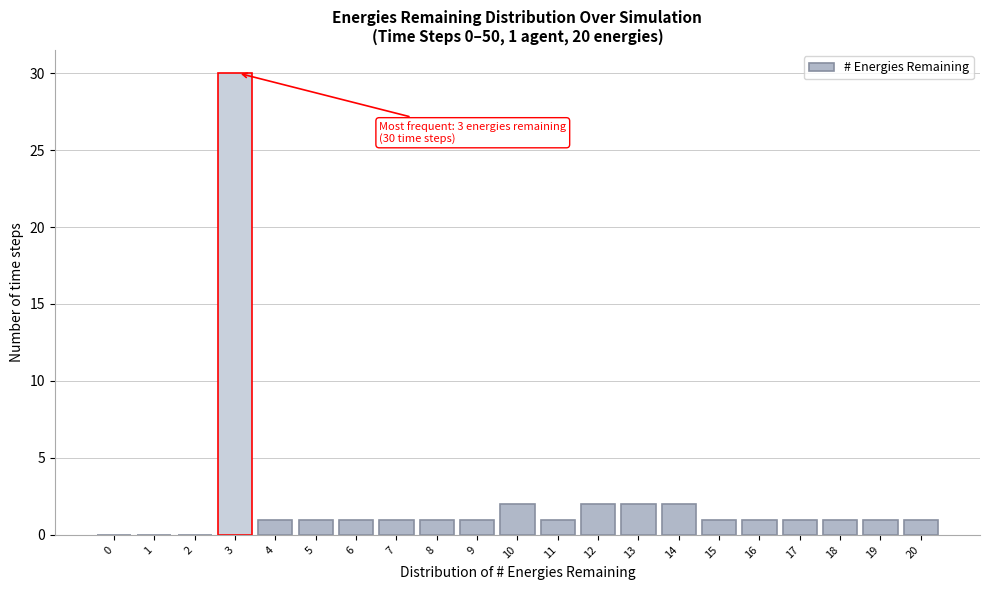

Reading right to left, what are all the values shown in this chart?

20=1	19=1	18=1	17=1	16=1	15=1	14=2	13=2	12=2	11=1	10=2	9=1	8=1	7=1	6=1	5=1	4=1	3=30	2=0	1=0	0=0